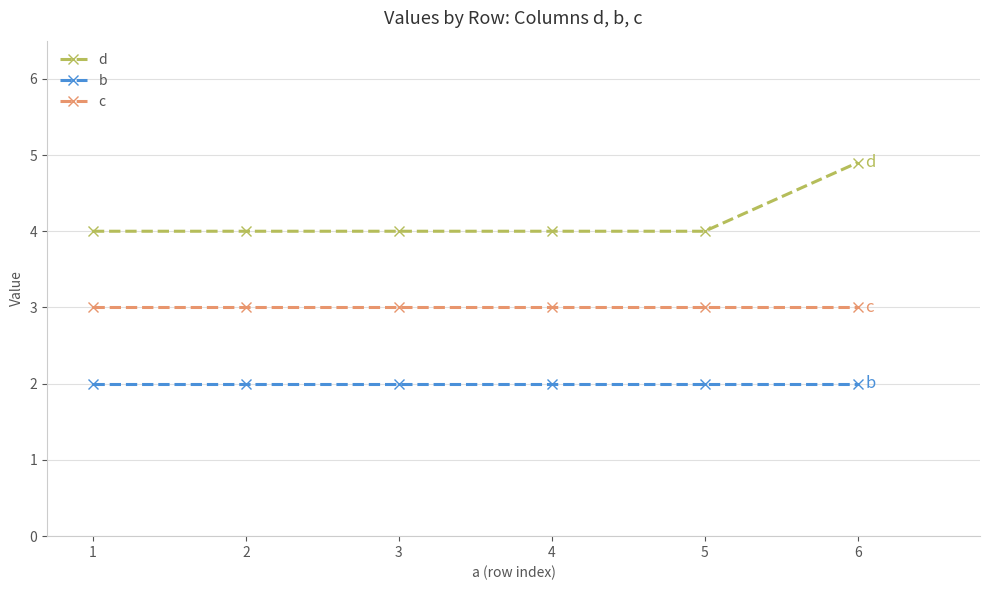

Reading left to right, what are all the values shown in this chart?

d: 4.0	4.0	4.0	4.0	4.0	4.9
b: 2.0	2.0	2.0	2.0	2.0	2.0
c: 3.0	3.0	3.0	3.0	3.0	3.0